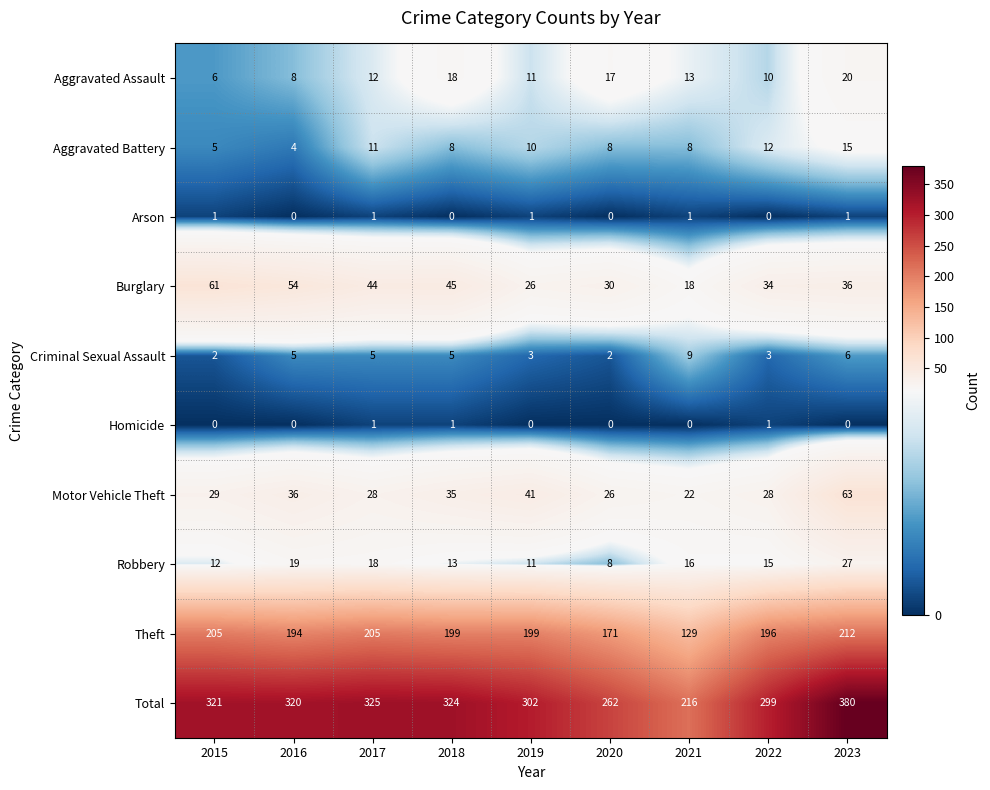

At which category is the sum across all series the highest?

2023